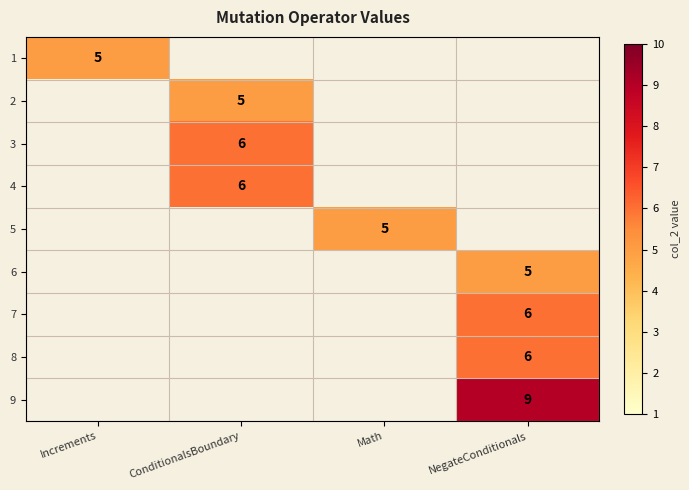

The value of 8 at NegateConditionals is 11. True or false?

False